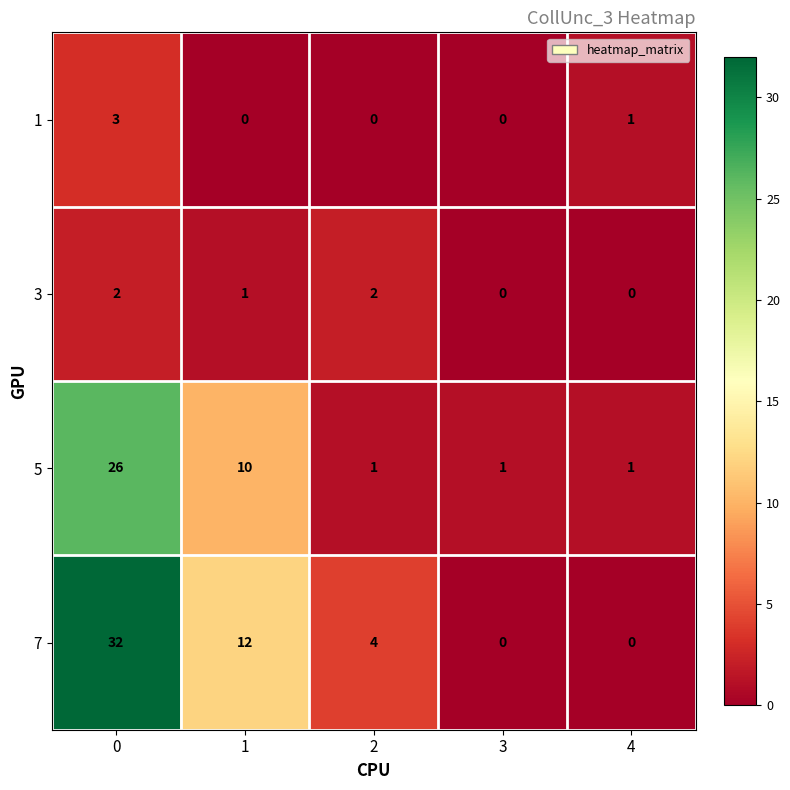

What is the total value across all series at 2?

7